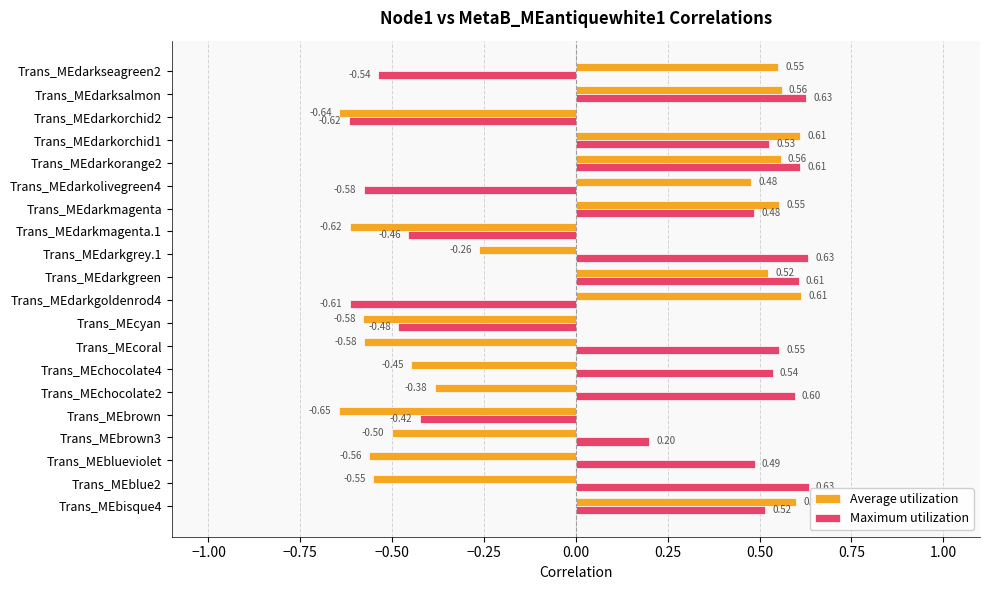

At how many categories does at least one series exceed 0?

16